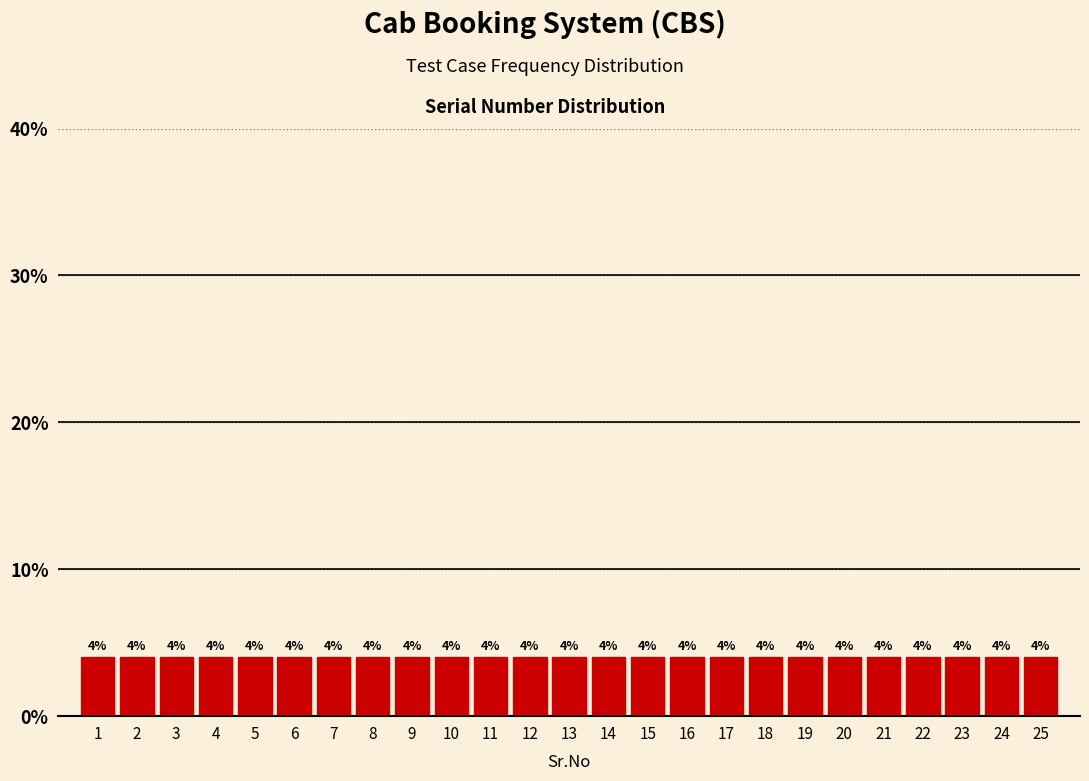

How tall is the bar that spans 23.5 to 24.5 on the x-axis?

4